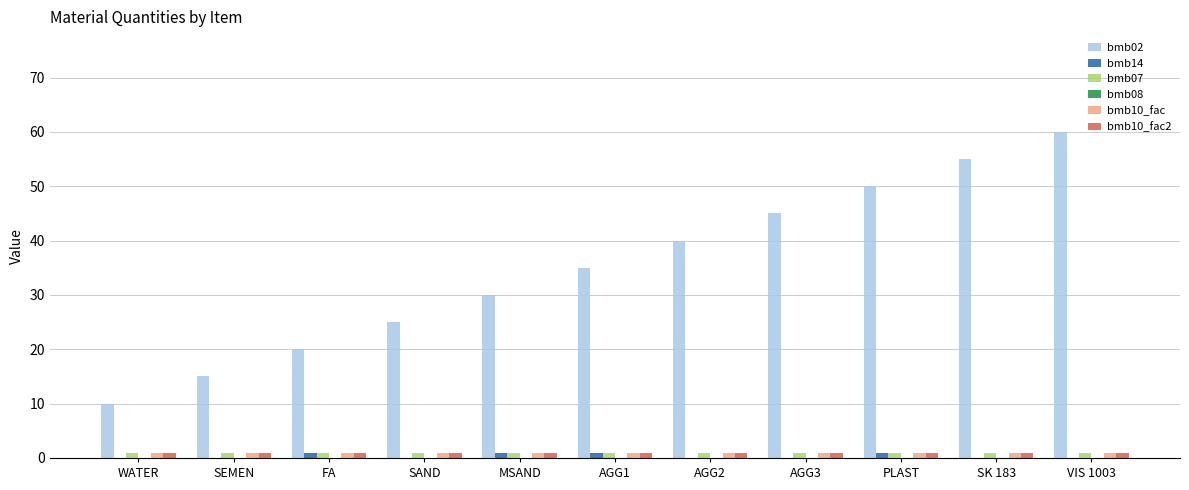

Is the value of bmb02 at SAND greater than the value of bmb14 at AGG1?

Yes